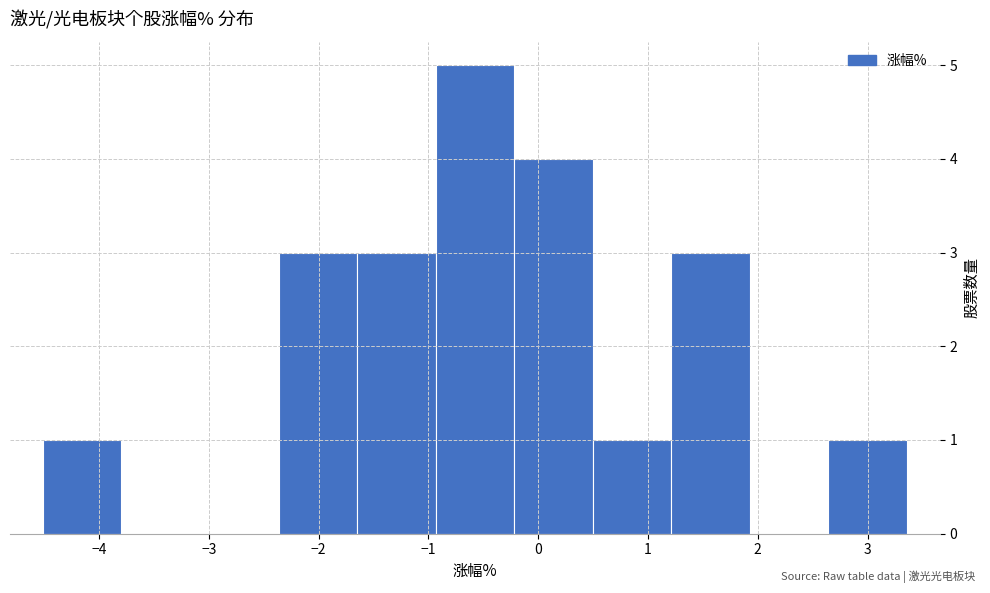

Over which range of the x-axis is the bar tallest?

-0.9 to -0.2